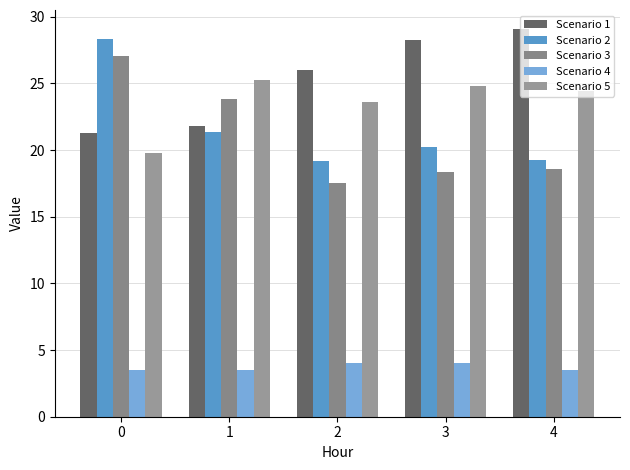

At how many categories does at least one series exceed 5?

5